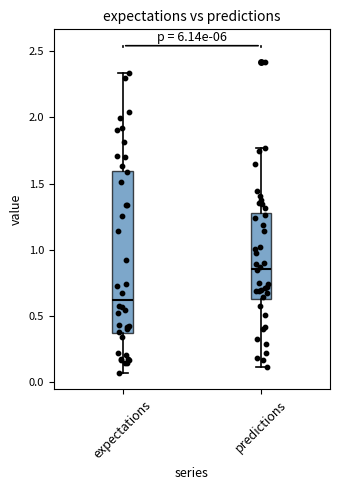

Where is the upper edge of the box for expectations on the y-axis? The values are not printed on the chart, so give them approximately, as read against the axis.

1.60